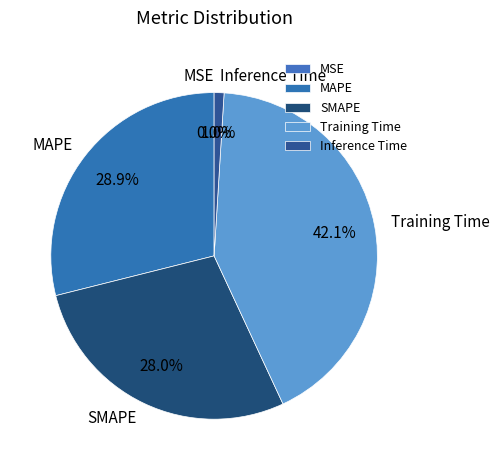

Do Inference Time and SMAPE together represent more than half of the pie?

No